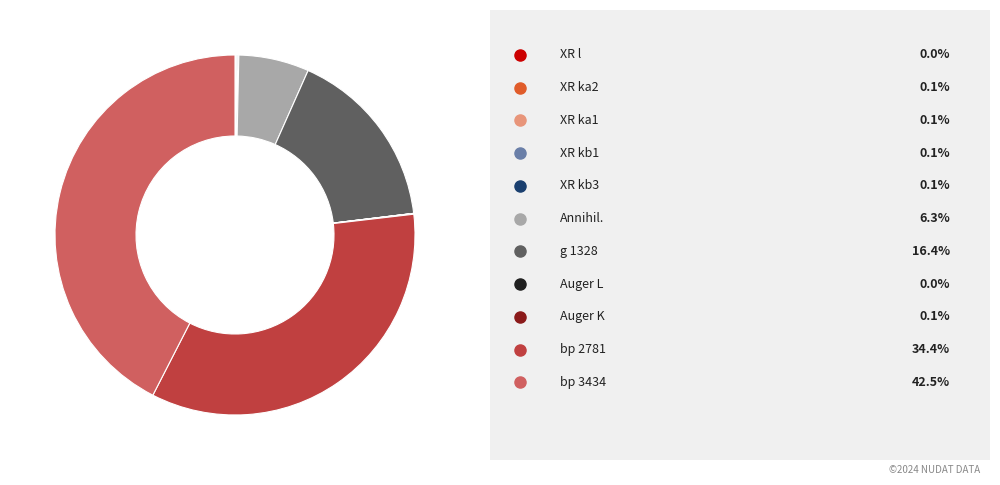

Does any single category account for the majority?

No